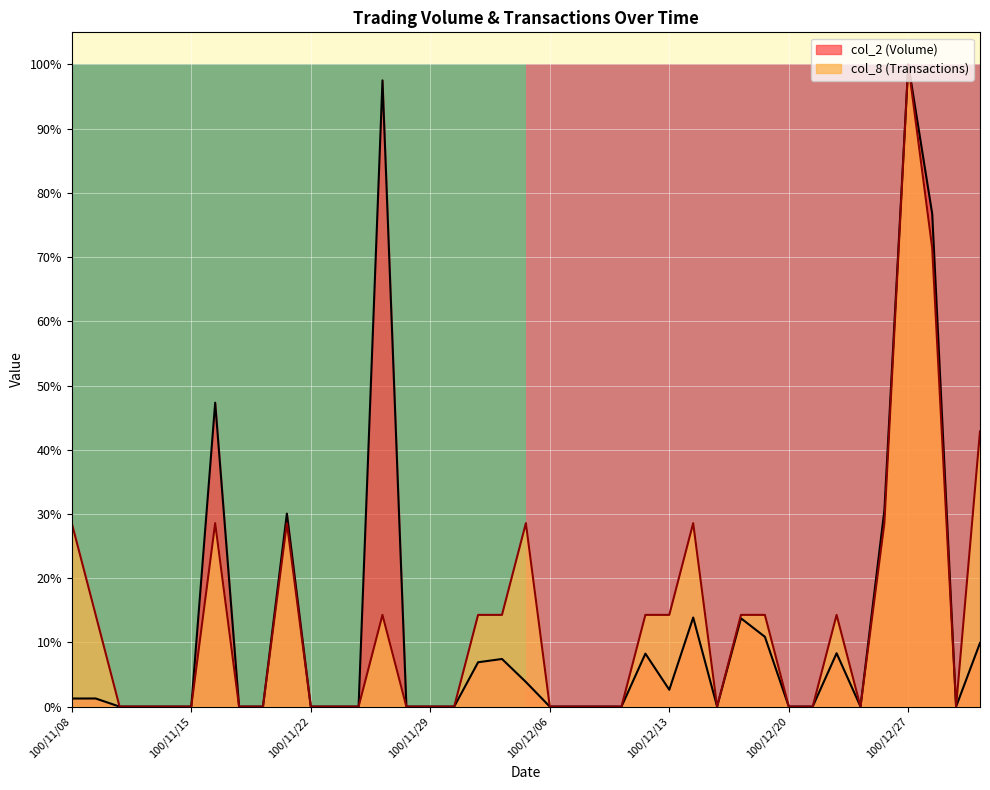

The col_2 (Volume) series shows 0.0 at 100/11/29. True or false?

True